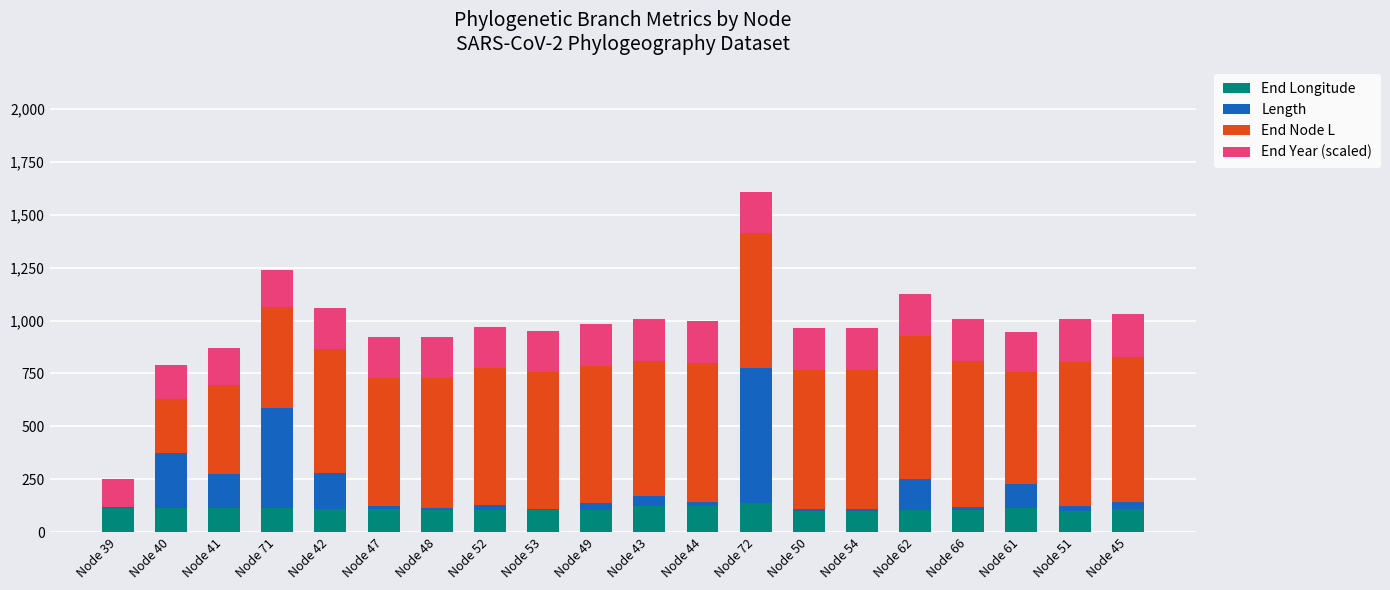

What are all the series names shown in the legend?

End Longitude, Length, End Node L, End Year (scaled)